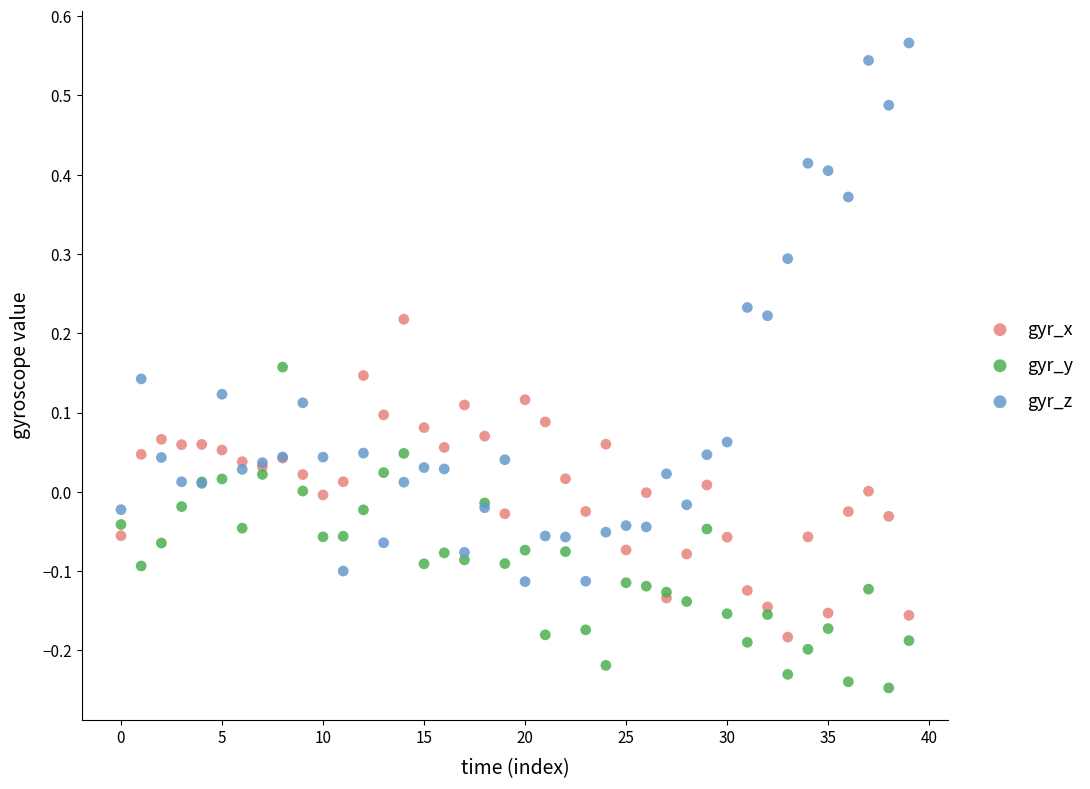

Which series has the widest spread of Y values?

gyr_z